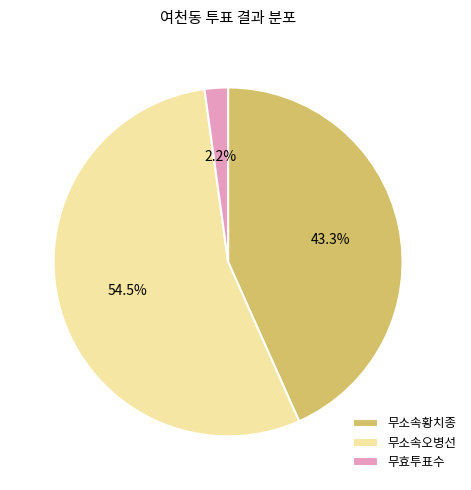

What is the ratio of the value at 무소속황치종 to the value at 무소속오병선?

0.8